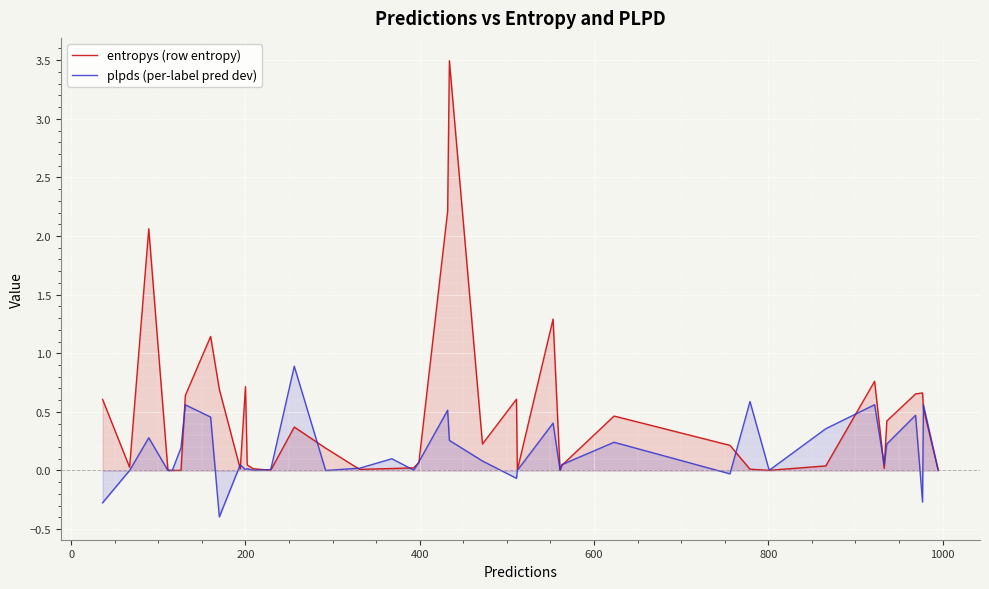

Which series has the largest total across all categories?

entropys (row entropy)